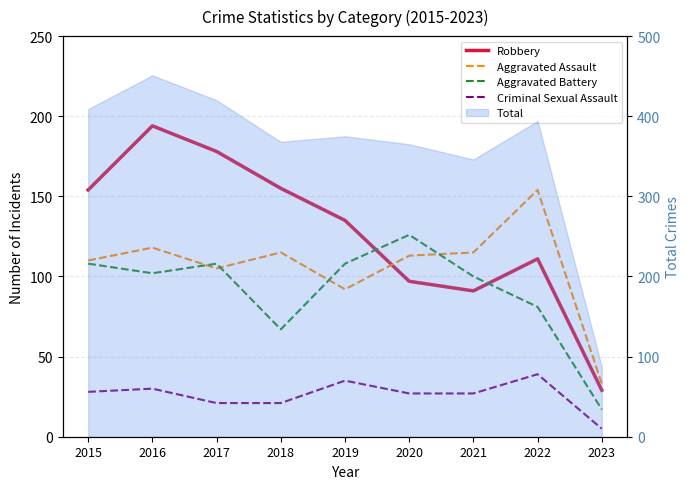

Reading left to right, list all the values displayed in this chart.

Robbery: 154	194	178	155	135	97	91	111	29
Aggravated Assault: 110	118	105	115	92	113	115	154	33
Aggravated Battery: 108	102	108	67	108	126	100	81	17
Criminal Sexual Assault: 28	30	21	21	35	27	27	39	5